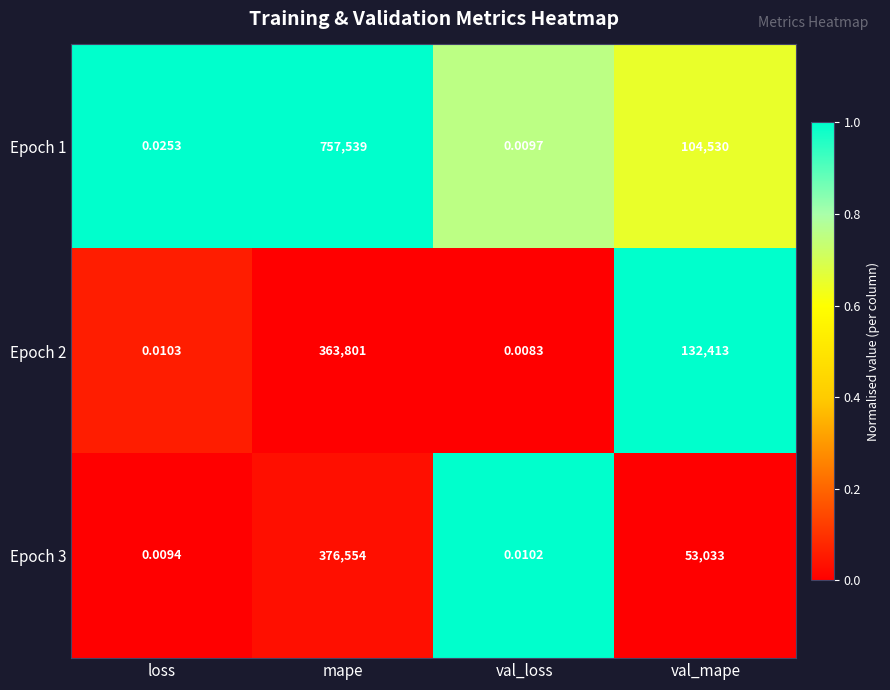

Which category has the highest value in the Epoch 3 series?

mape